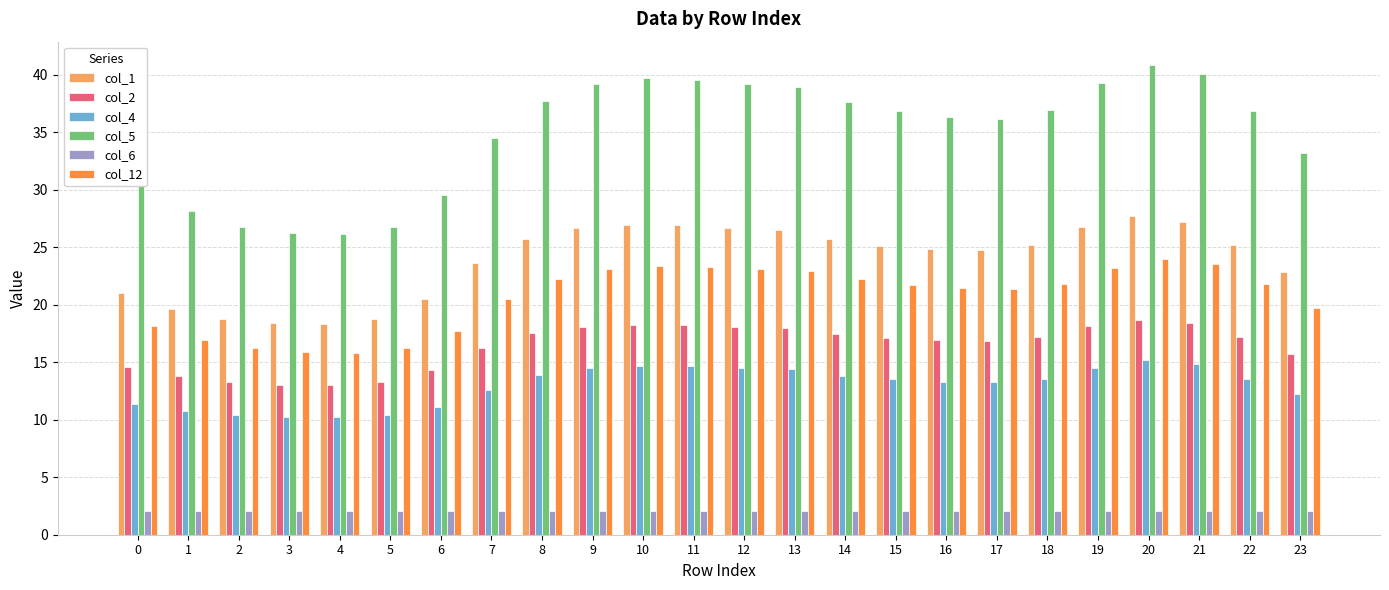

List the series in order of their peak value, highest first.

col_5, col_1, col_12, col_2, col_4, col_6